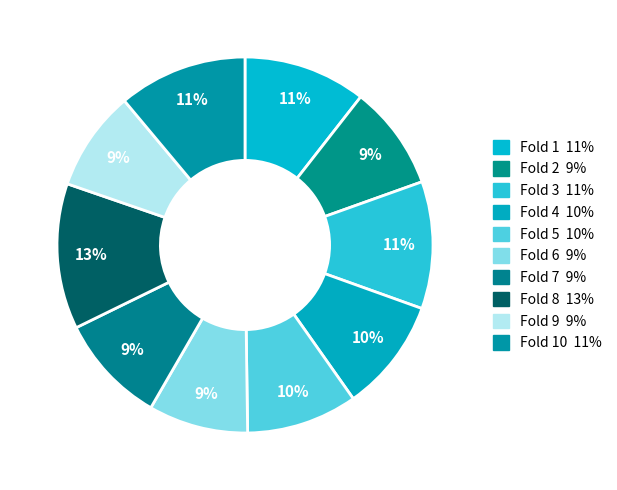

How many segments does this pie chart have?

10